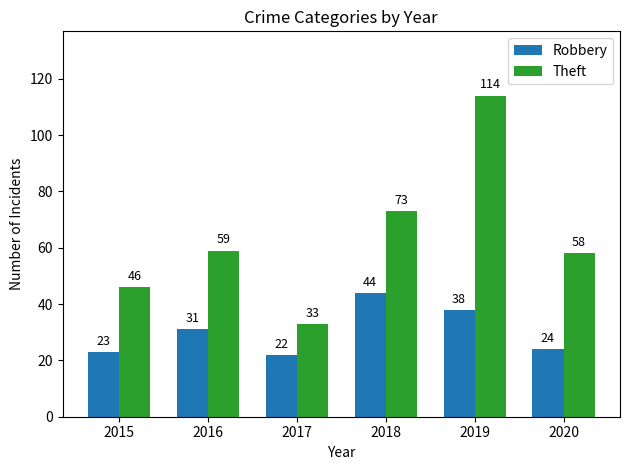

At which label is Theft closest to 73?

2018